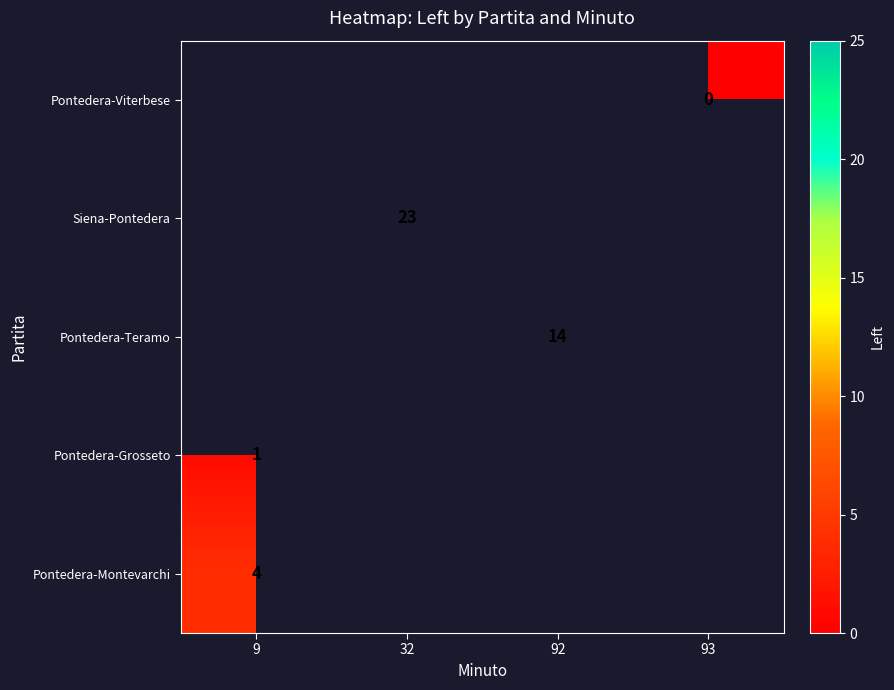

True or false: Pontedera-Teramo has a value of 14 at 92.

True